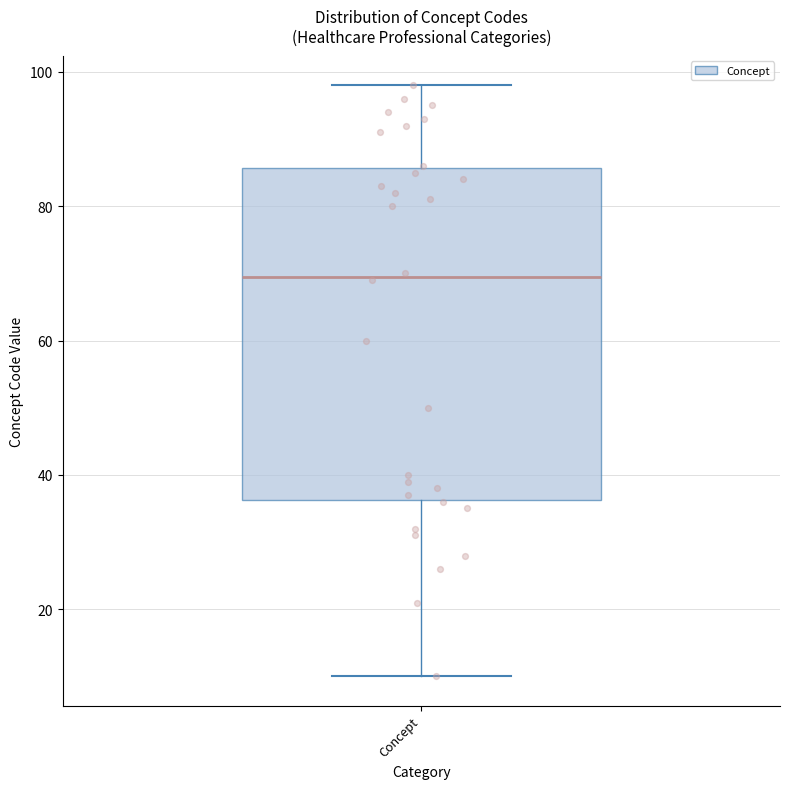

Where does the upper whisker of the box for Concept end on the y-axis? The values are not printed on the chart, so give them approximately, as read against the axis.

98